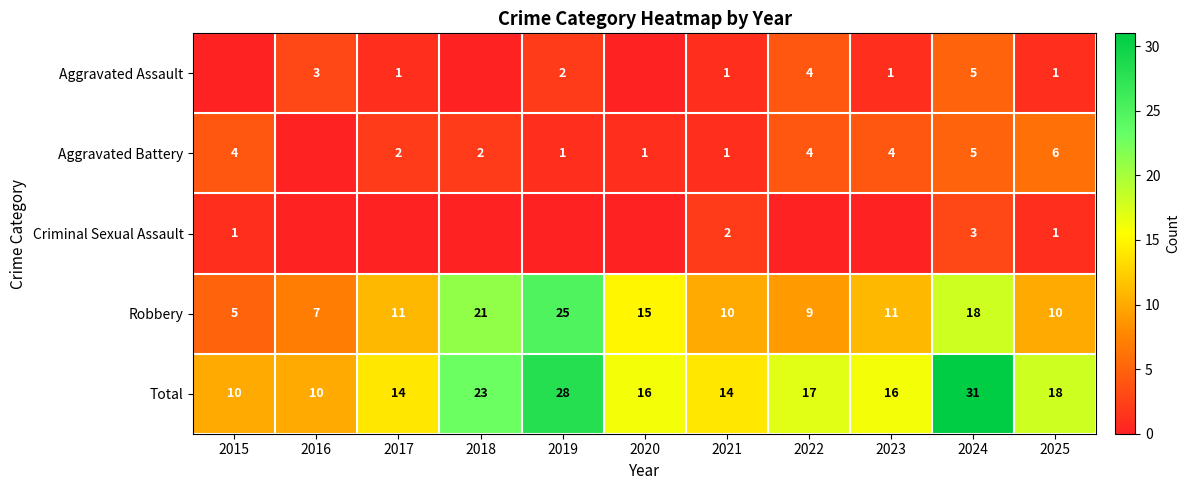

Which label corresponds to the largest value in the chart?

2024